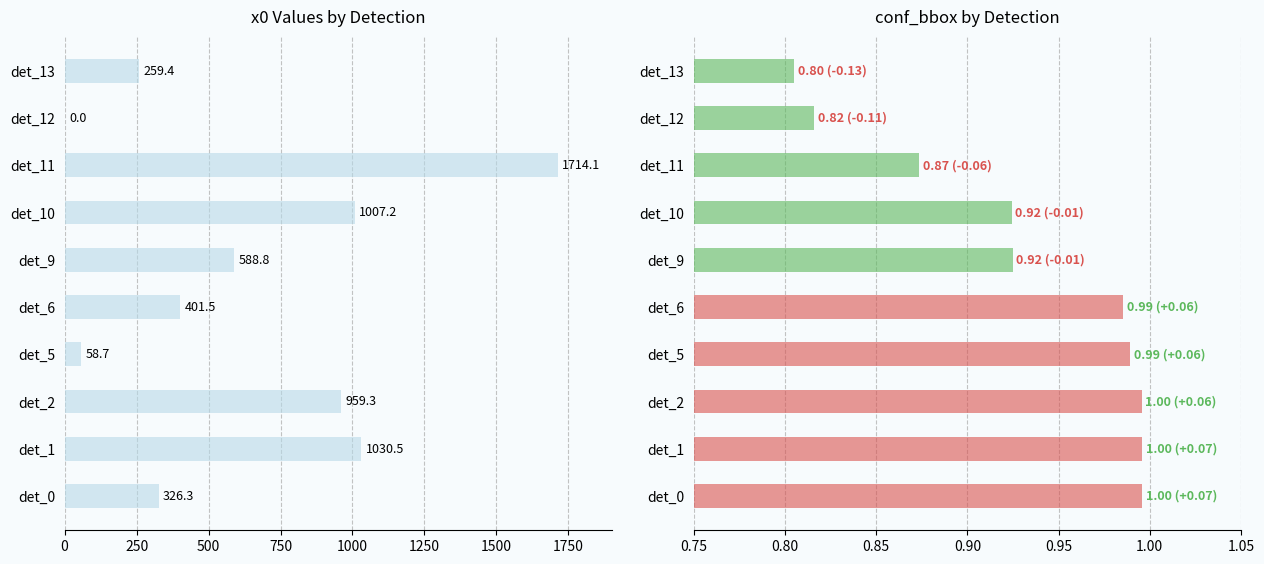

Rank the series by their maximum value, from lowest to highest.

conf_bbox, x0